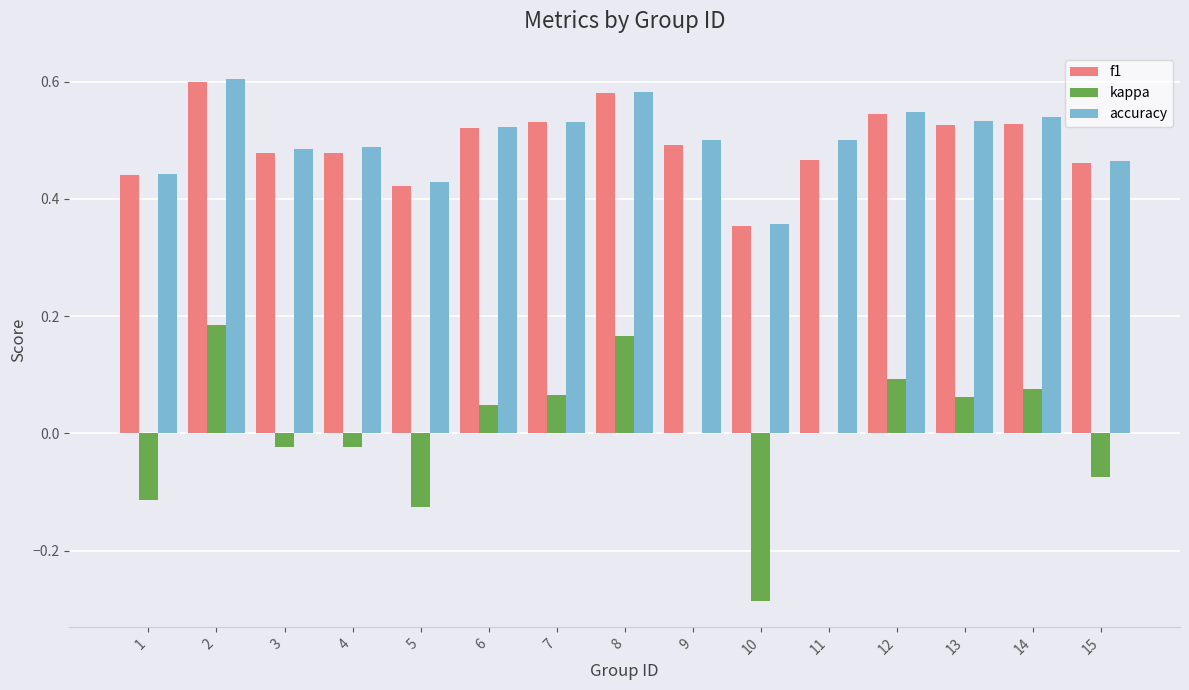

The value of f1 at 3 is 0.3. True or false?

False